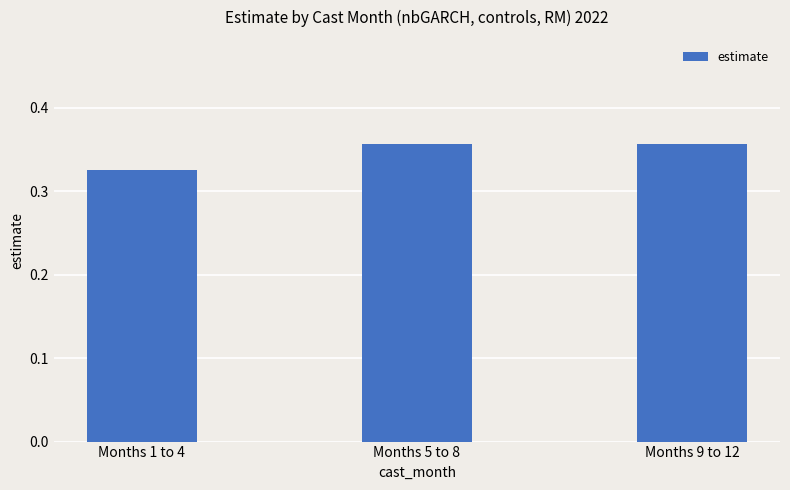

True or false: the data shows 0.6 at Months 5 to 8.

False